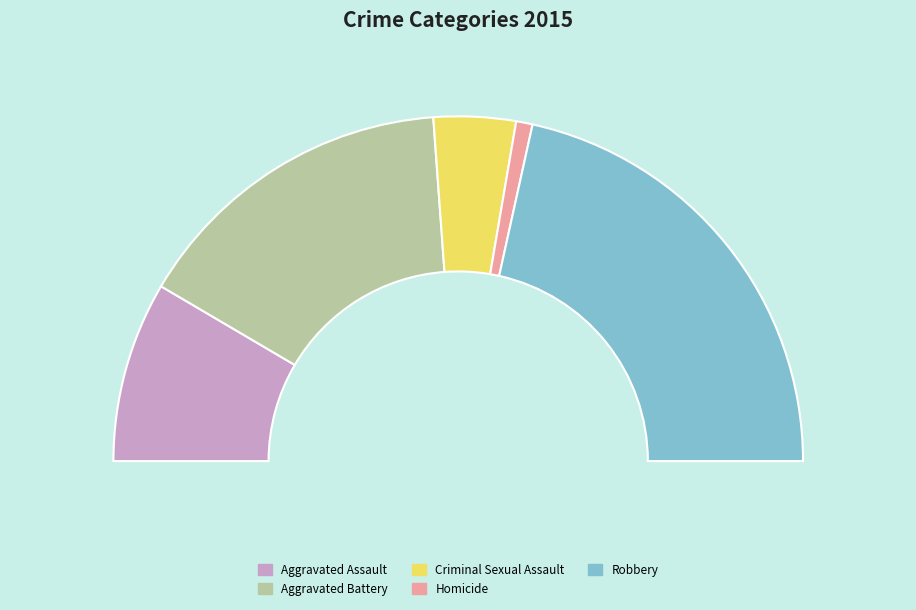

How much of the chart is everything except Aggravated Assault?

83.1%